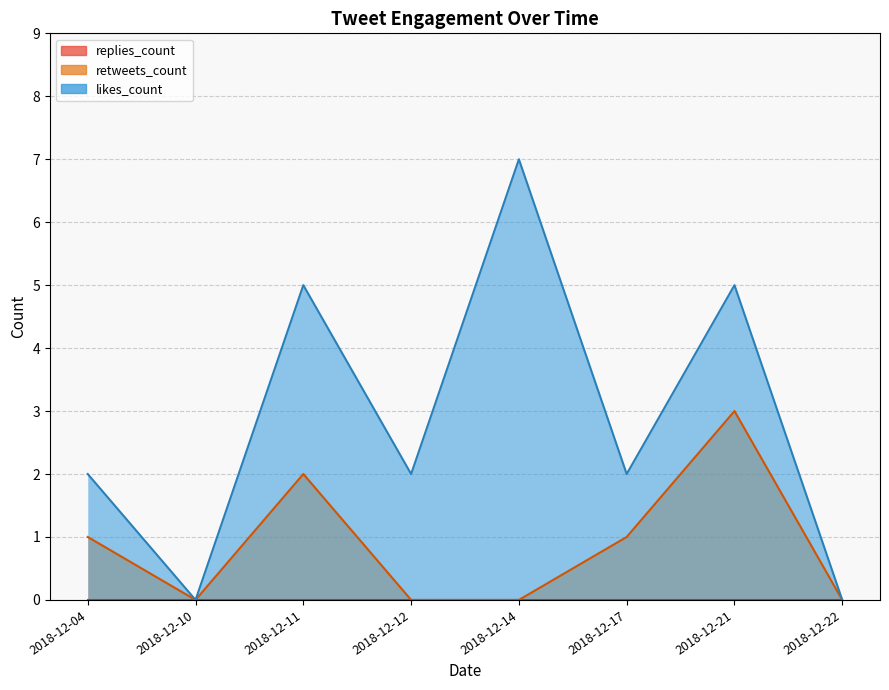

Is the value of likes_count at 2018-12-21 greater than the value of retweets_count at 2018-12-21?

Yes